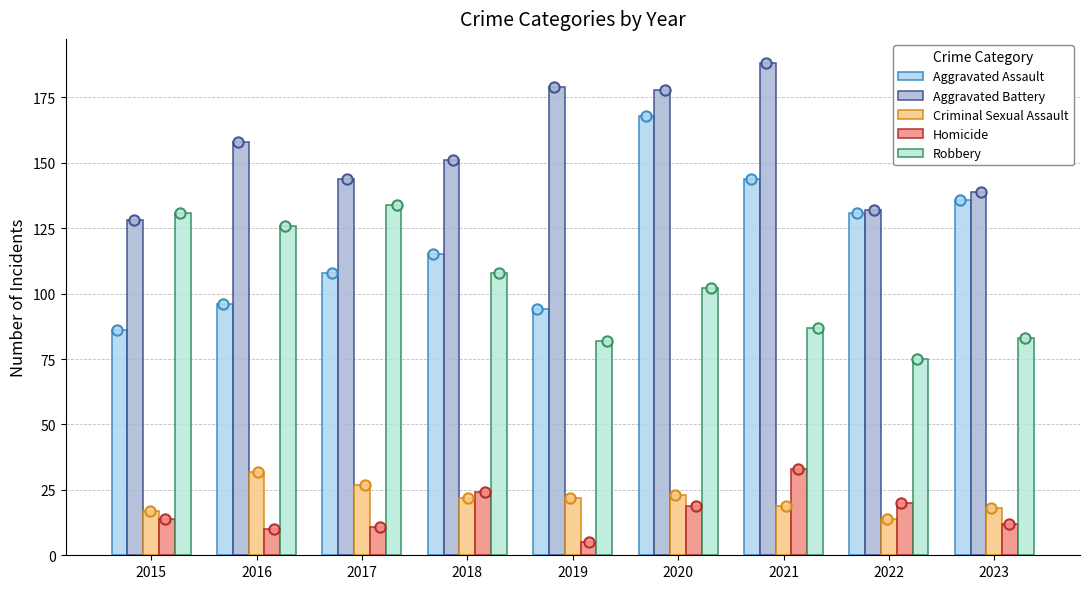

Which series reaches the maximum Y coordinate?

Aggravated Battery